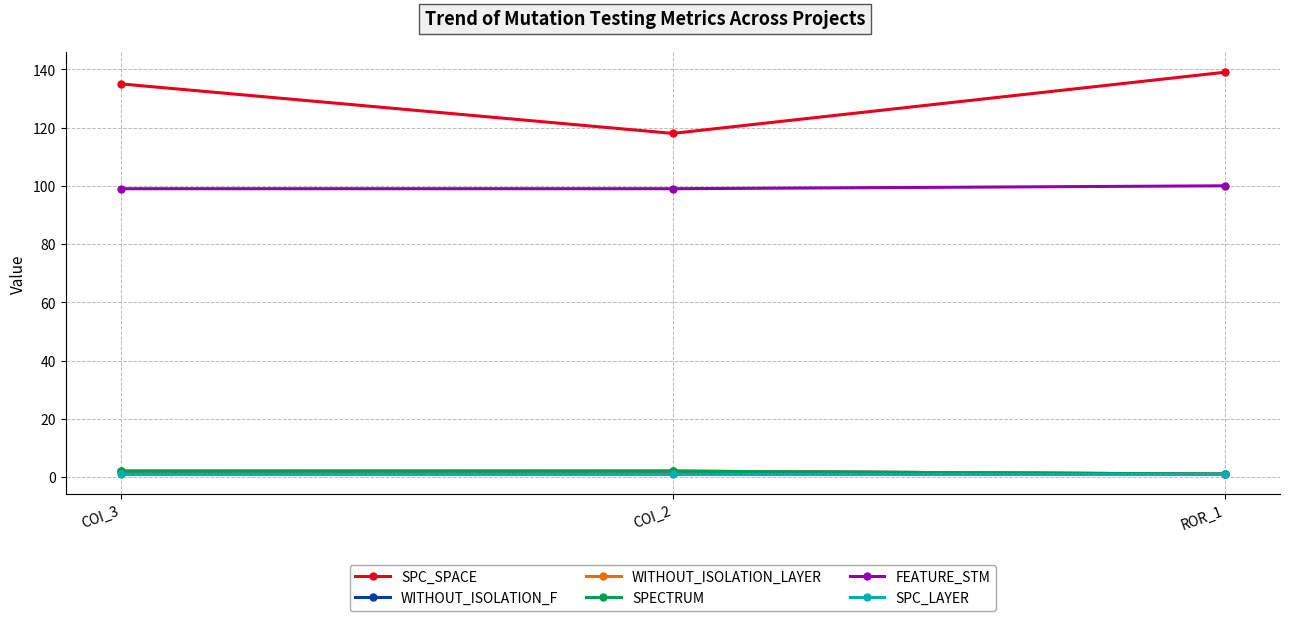

Which has a higher value, COI_3 or ROR_1?

ROR_1